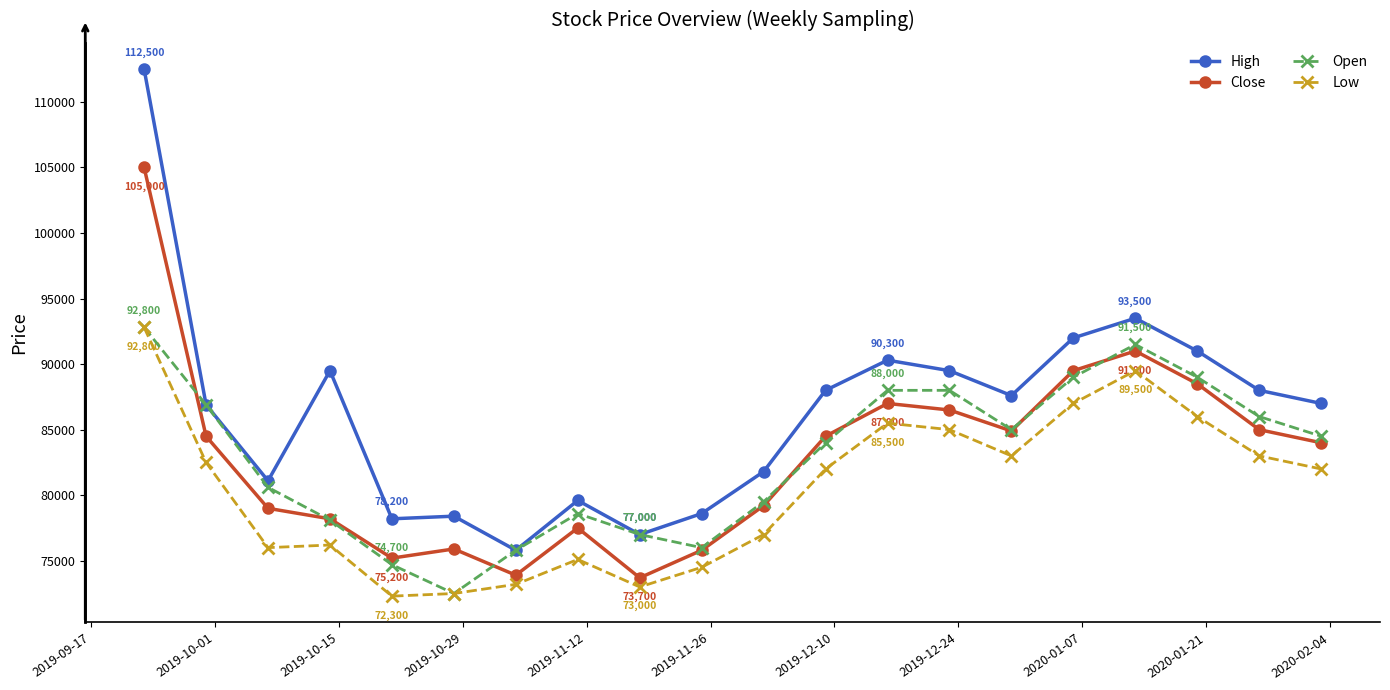

Which series has the largest total across all categories?

High